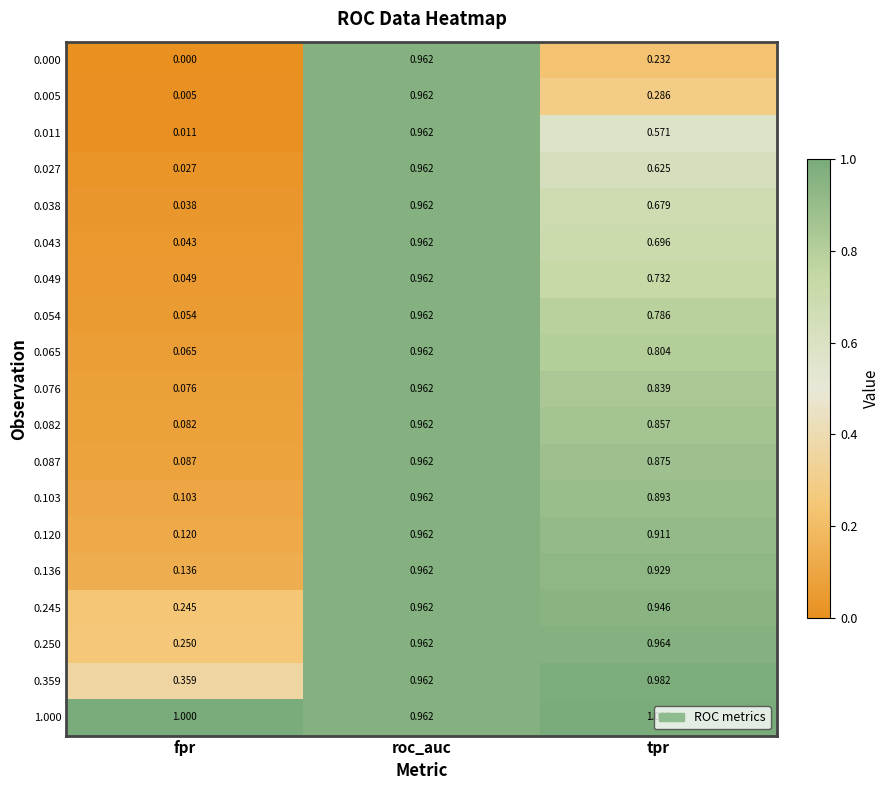

Rank the categories by 0.011 value from highest to lowest.

roc_auc, tpr, fpr